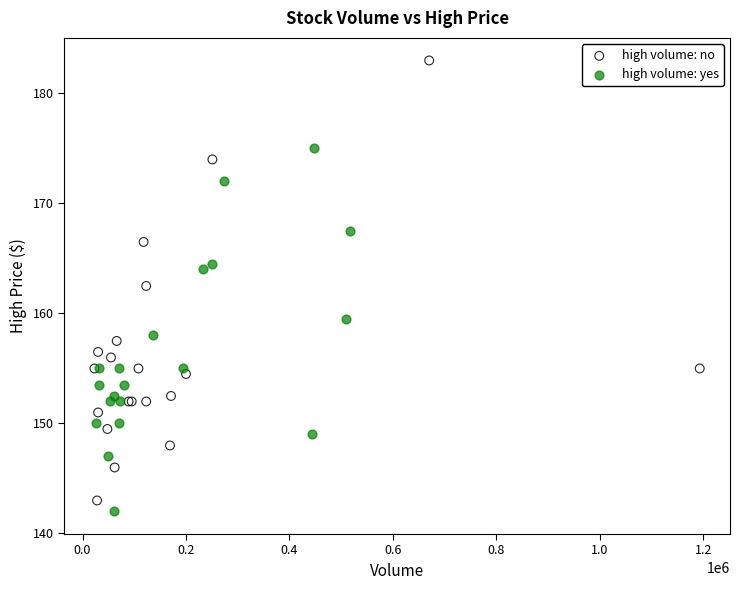

Which series reaches the maximum Y coordinate?

high volume: no